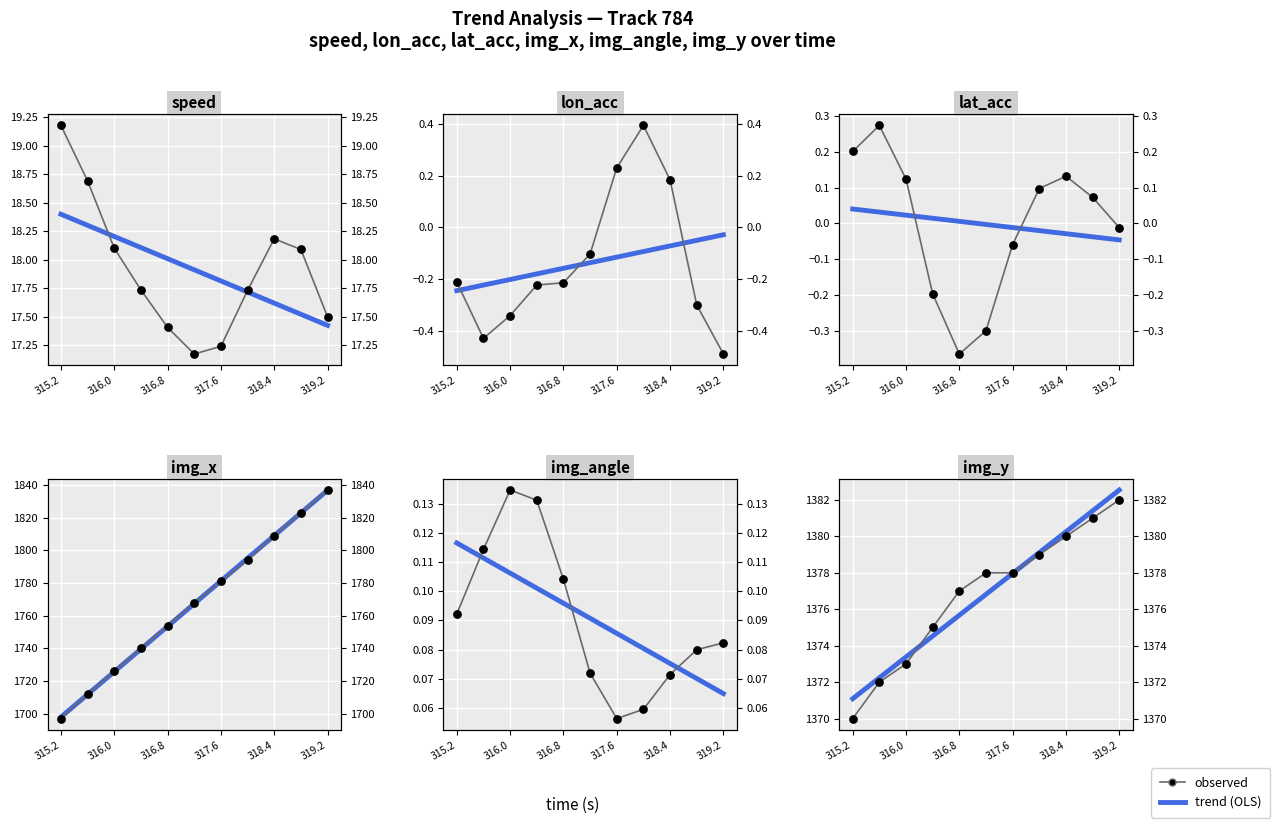

At which category is the sum across all series the highest?

319.2